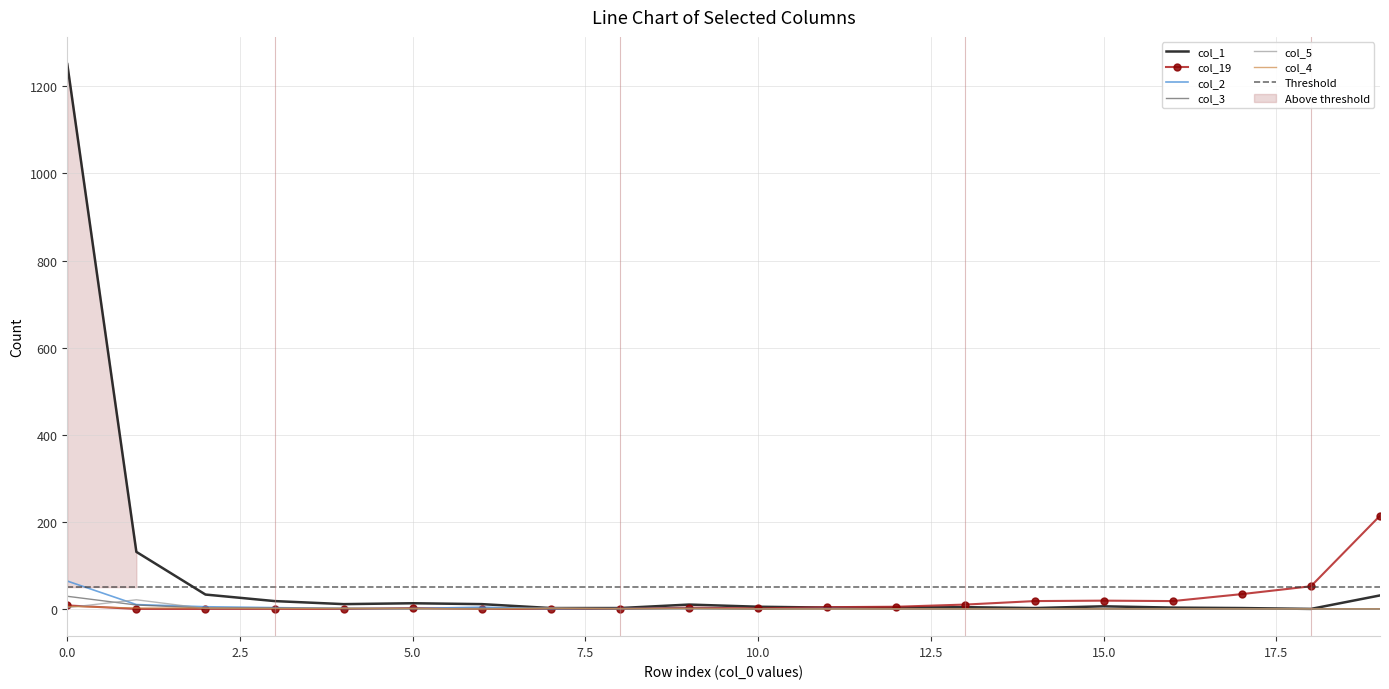

What is the difference between the highest and lowest values at 1?

131